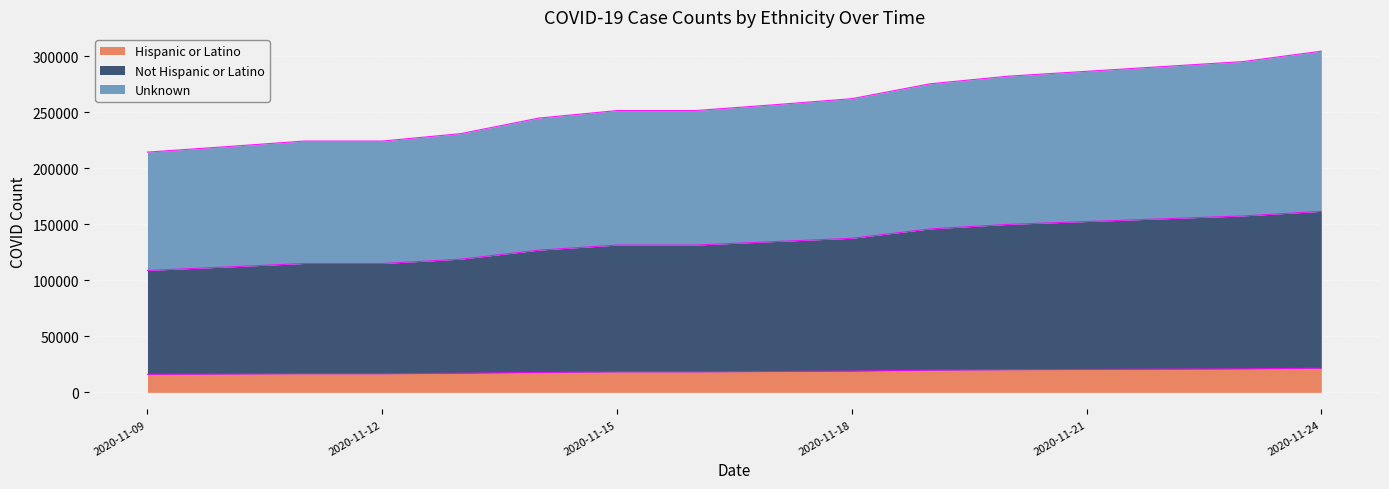

What is the maximum value shown in the chart?

304630